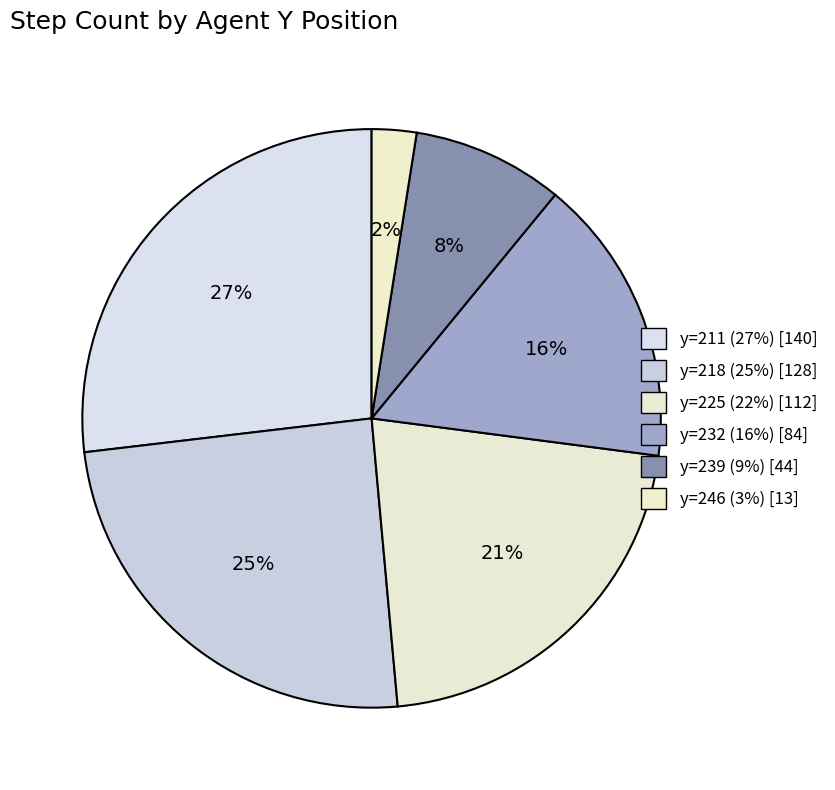

To the nearest percent, what is the difference between the largest and smallest slice percentages?

24%